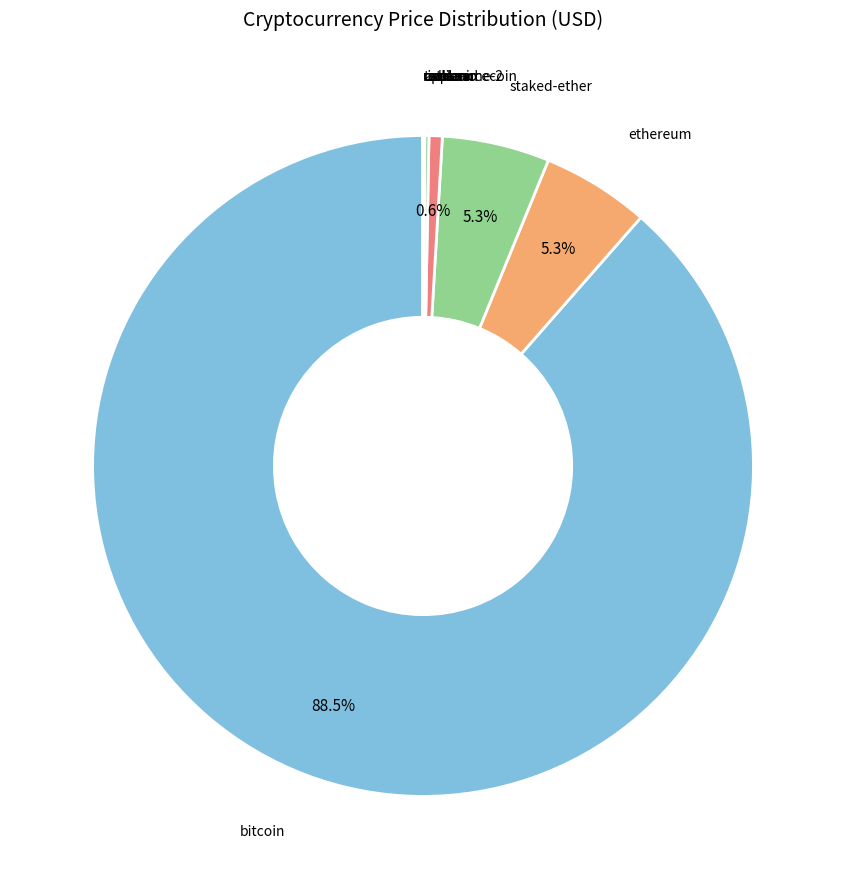

Which slice is the largest?

bitcoin